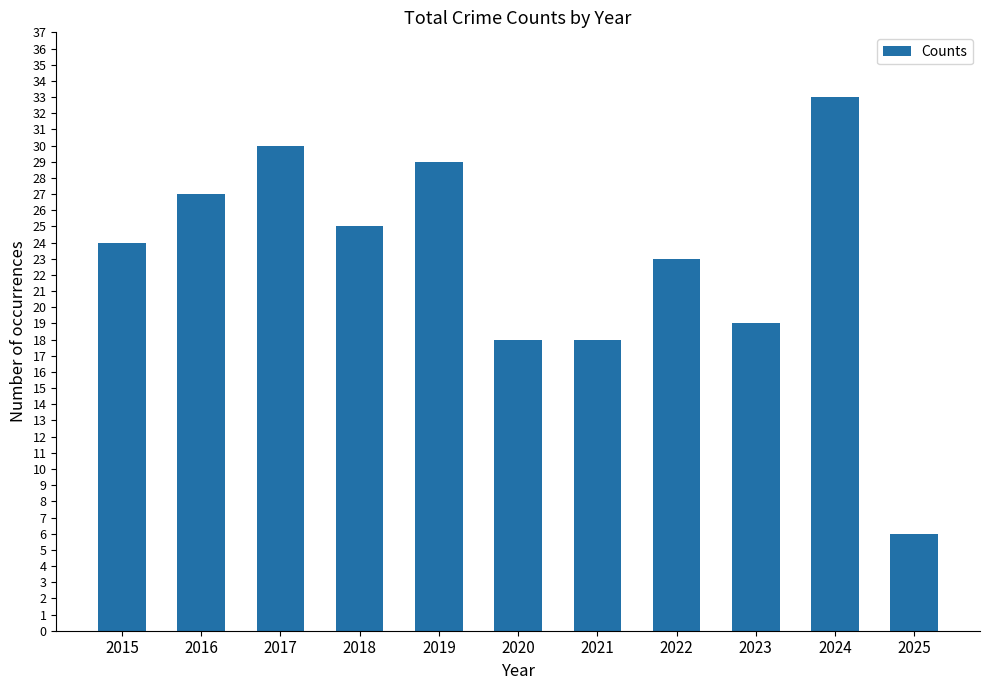

The chart shows a value of 57 at 2024. True or false?

False